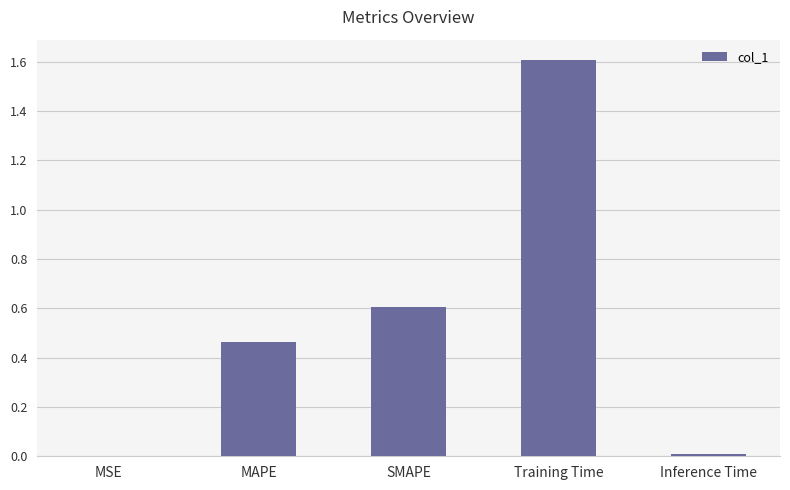

What is the change in value from MAPE to Inference Time?

-0.5